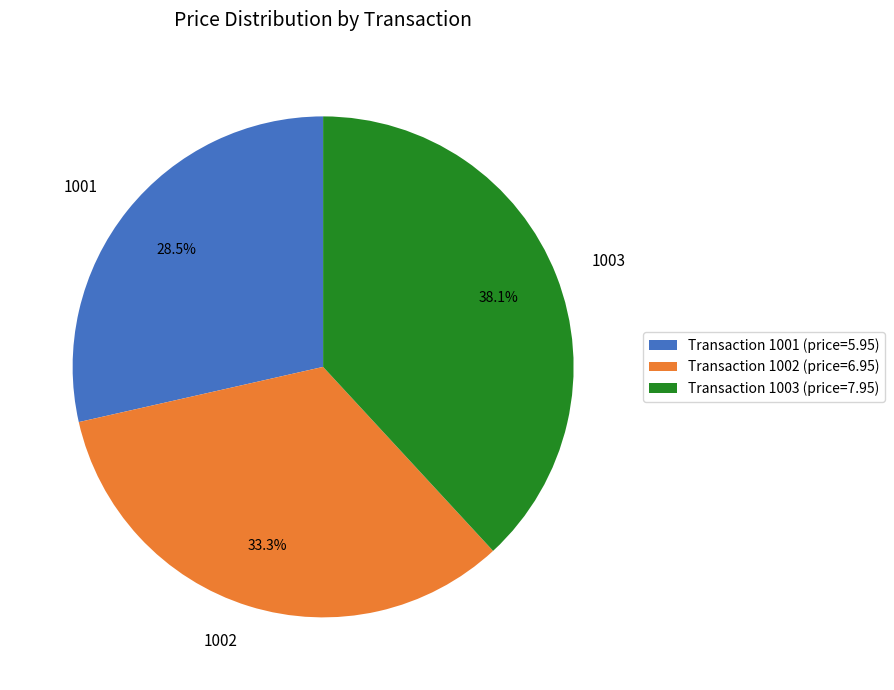

Does Transaction 1002 (price=6.95) account for over 50% of the chart?

No